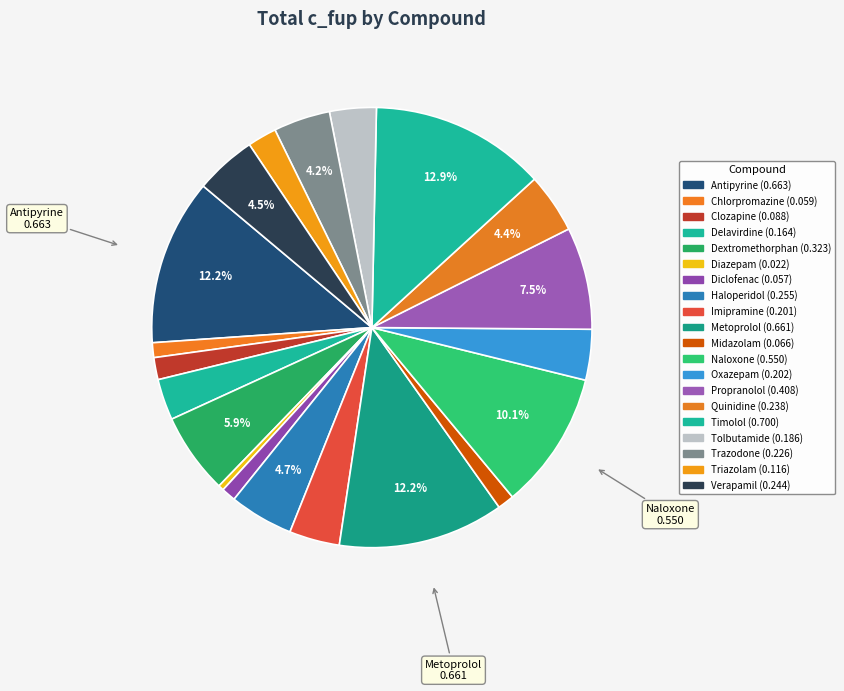

Which category has the smallest portion of the pie?

Diazepam